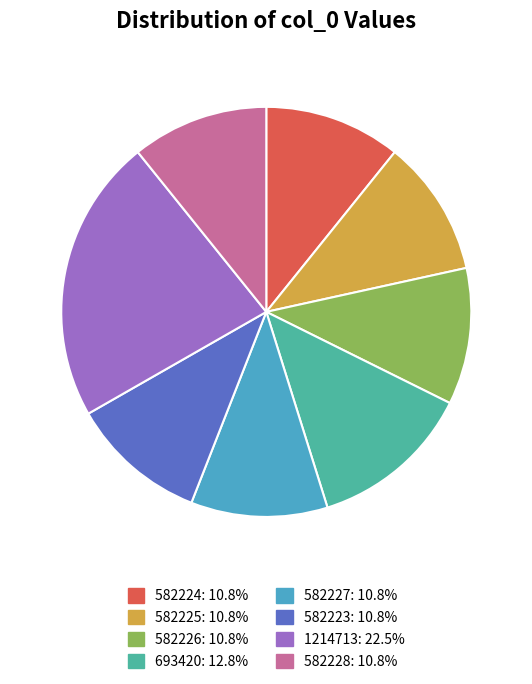

Is there a majority slice in this chart?

No